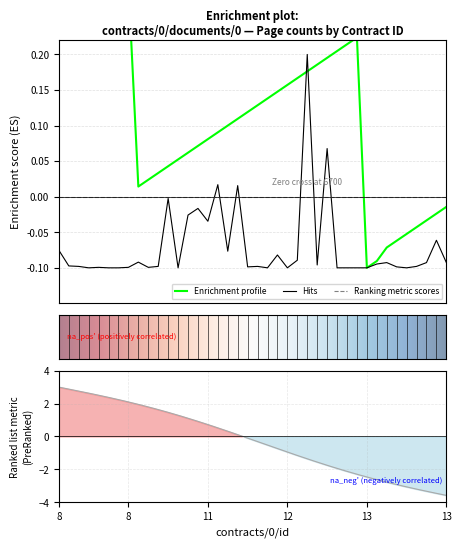

How many values in contracts/0/documents/0/id are above zero?

31